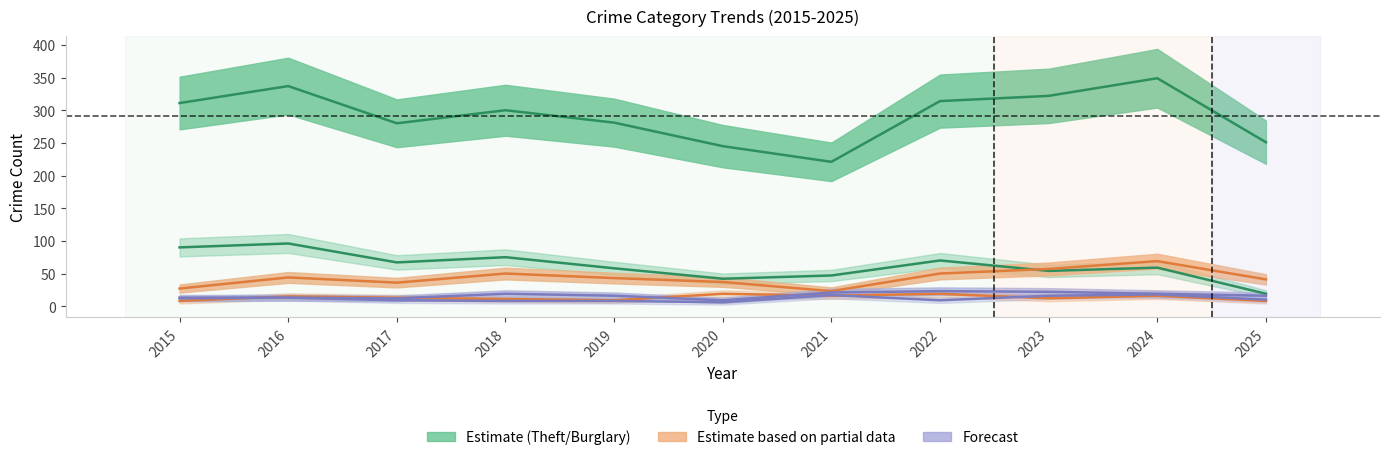

How many lines are shown in the chart?

6